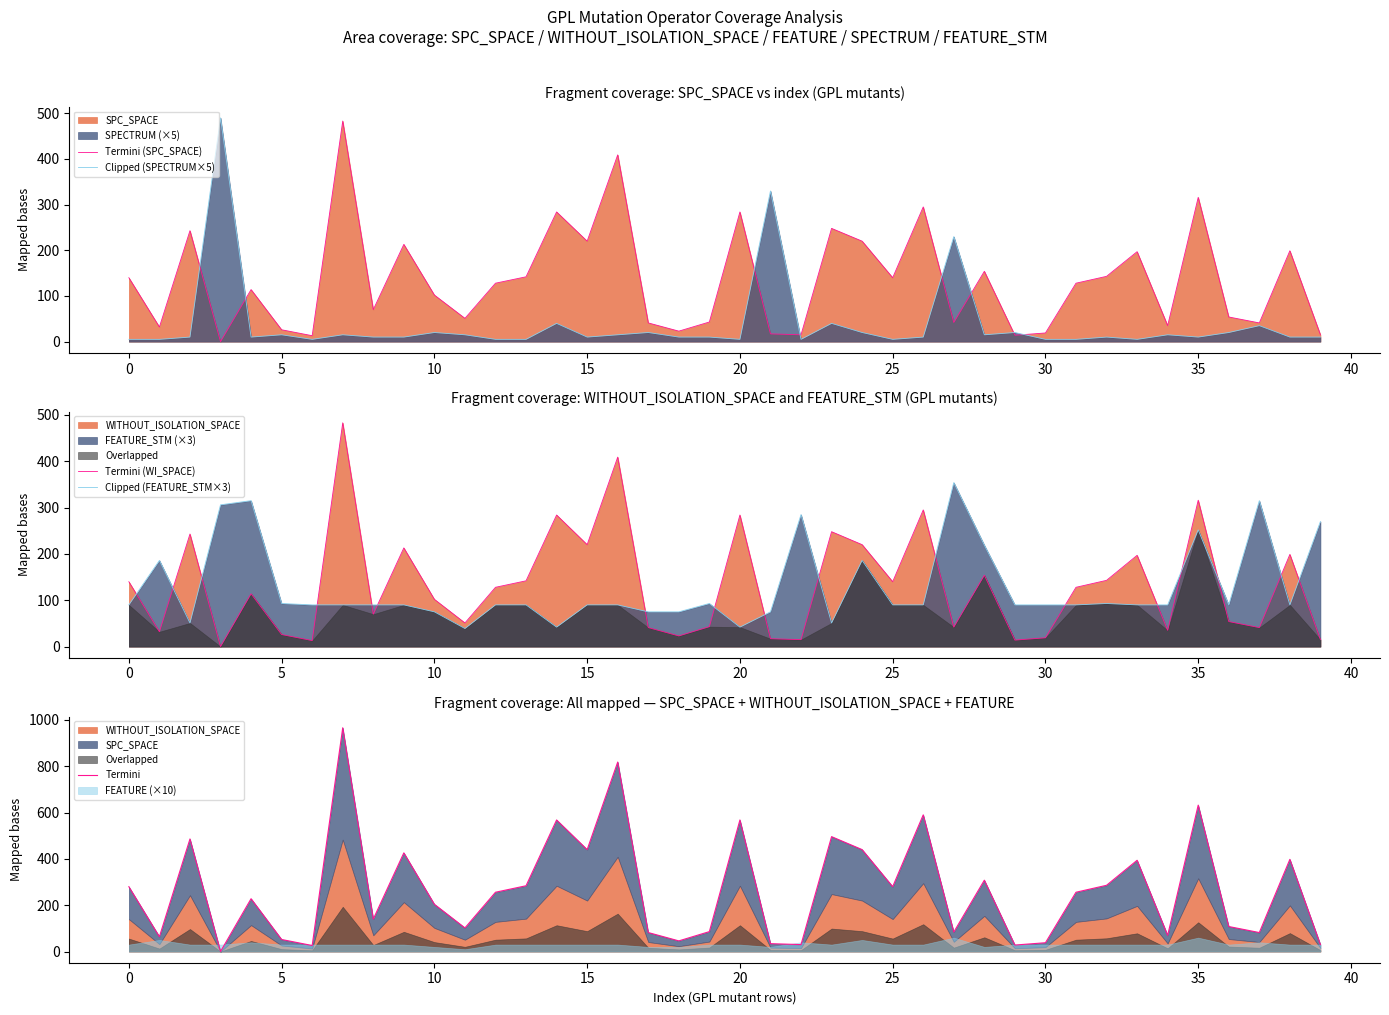

Which series ends up on top after the final intersection of Clipped (FEATURE_STM×3) and Termini (WI_SPACE)?

Clipped (FEATURE_STM×3)